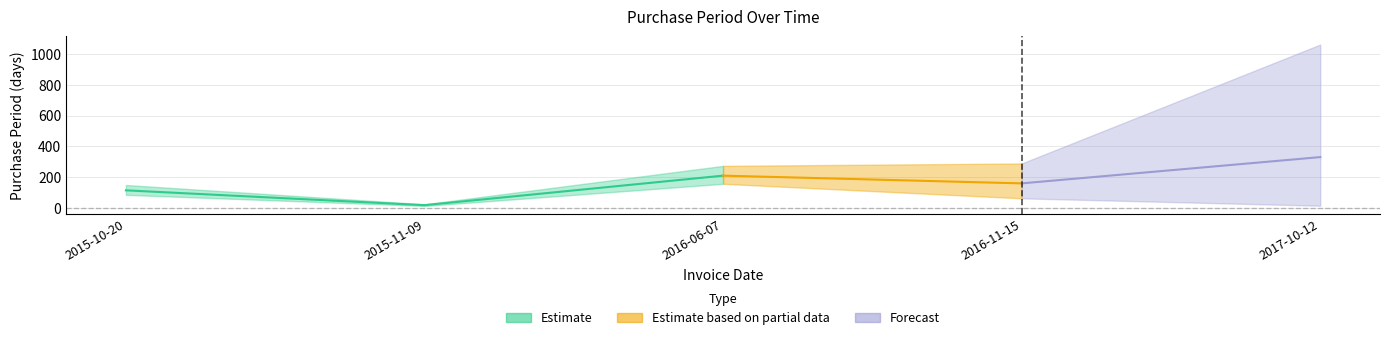

Which label corresponds to the largest value in the chart?

2017-10-12